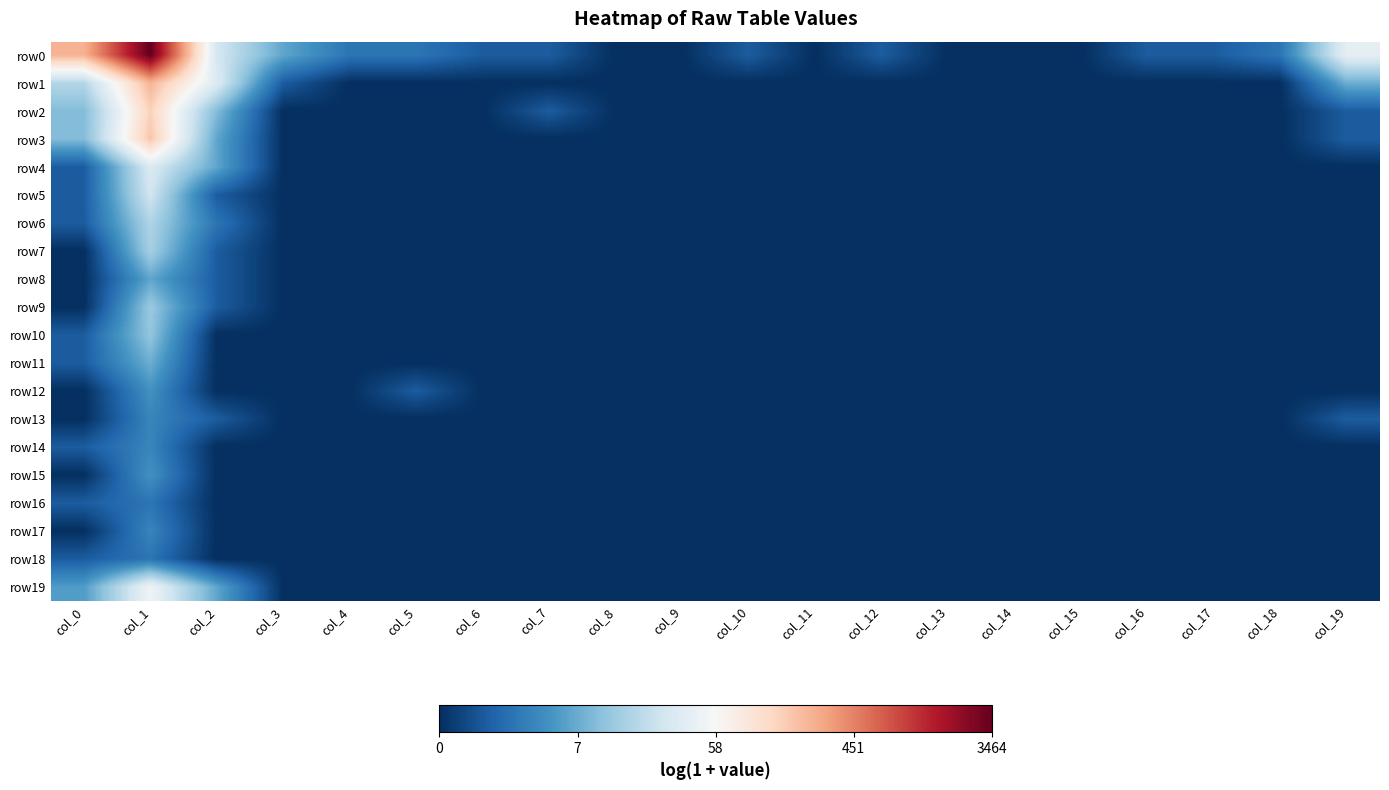

How many series are shown in this chart?

20